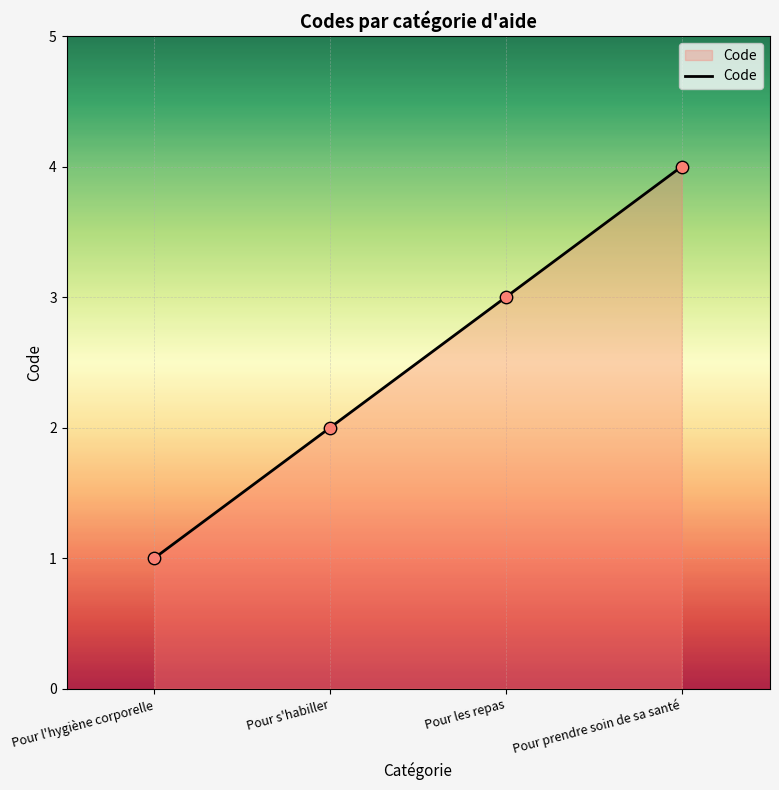

What is the change in value from Pour l'hygiène corporelle to Pour les repas?

+2